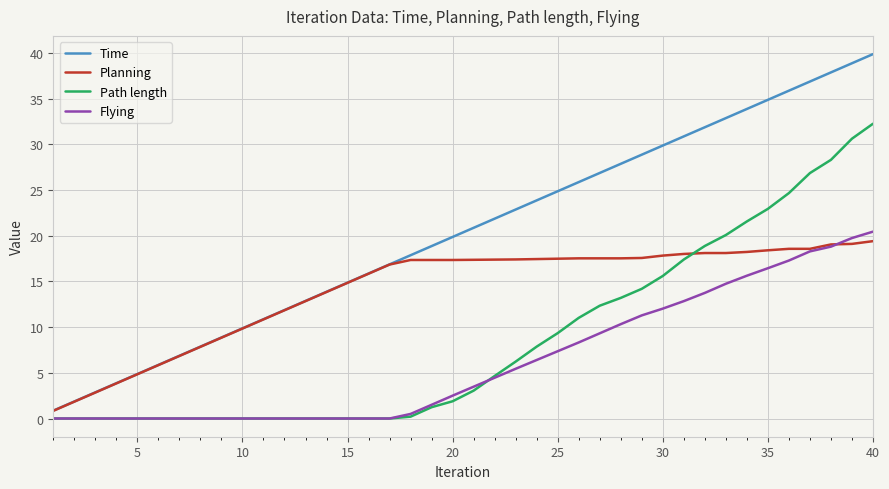

What is the maximum value shown in the chart?

39.9